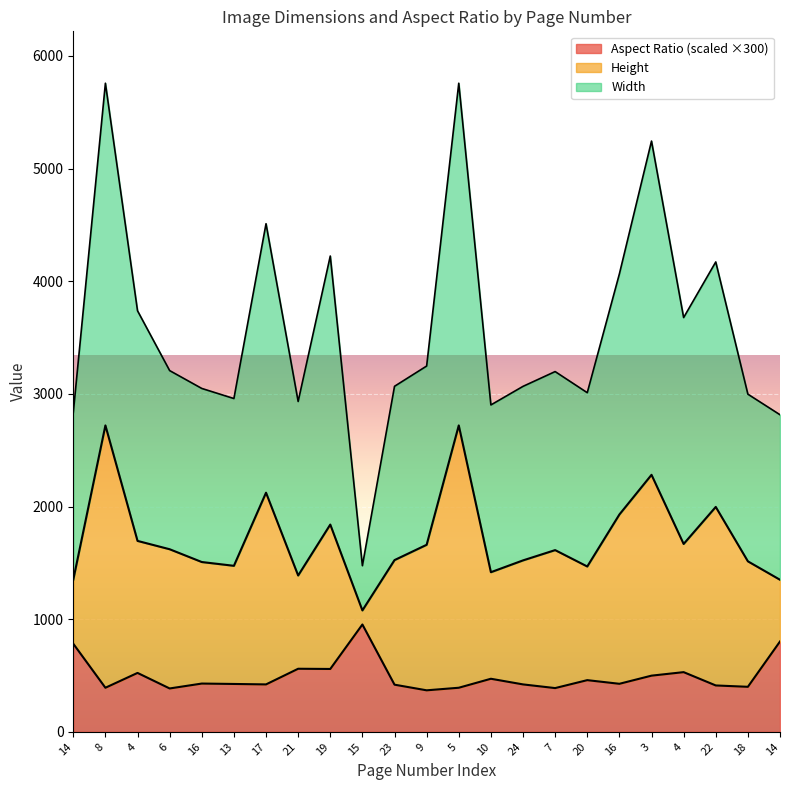

True or false: Width and Aspect Ratio intersect in this chart.

False